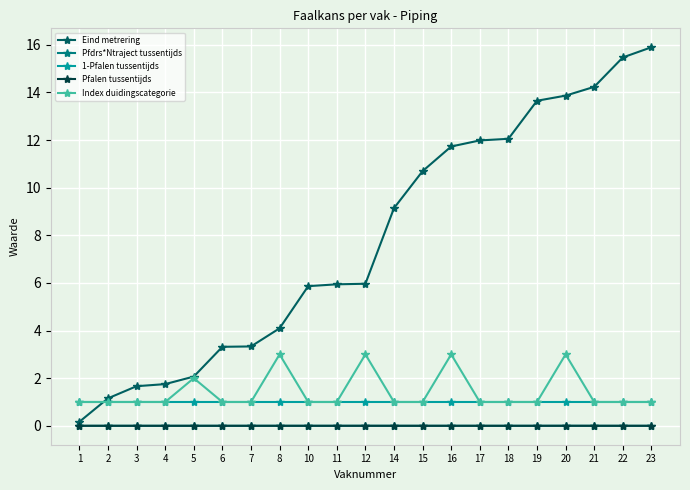

What is the sum of all Eind metrering values?

164.1